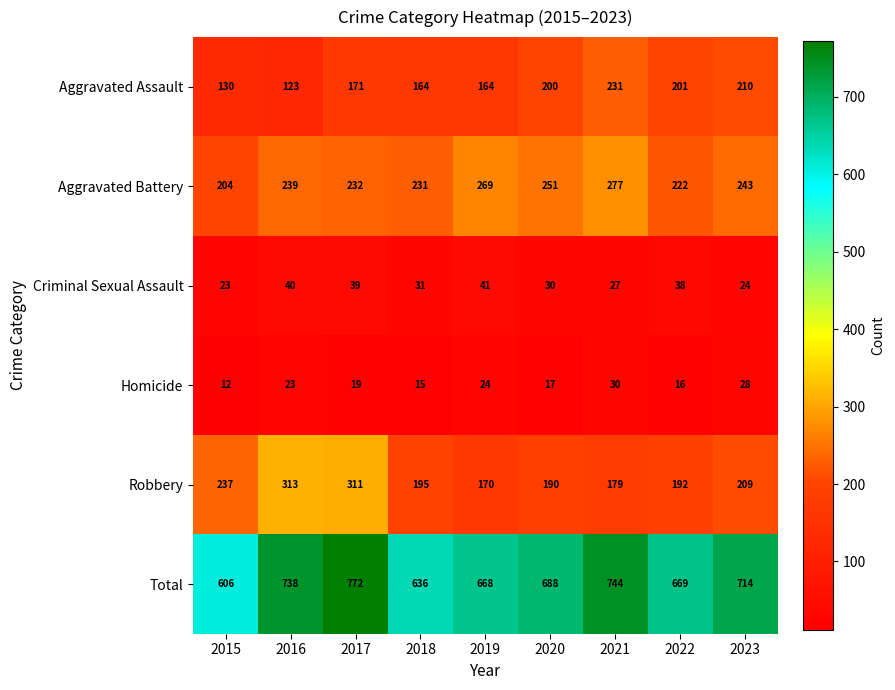

What is the difference between the maximum and second lowest values in the Criminal Sexual Assault series?

17